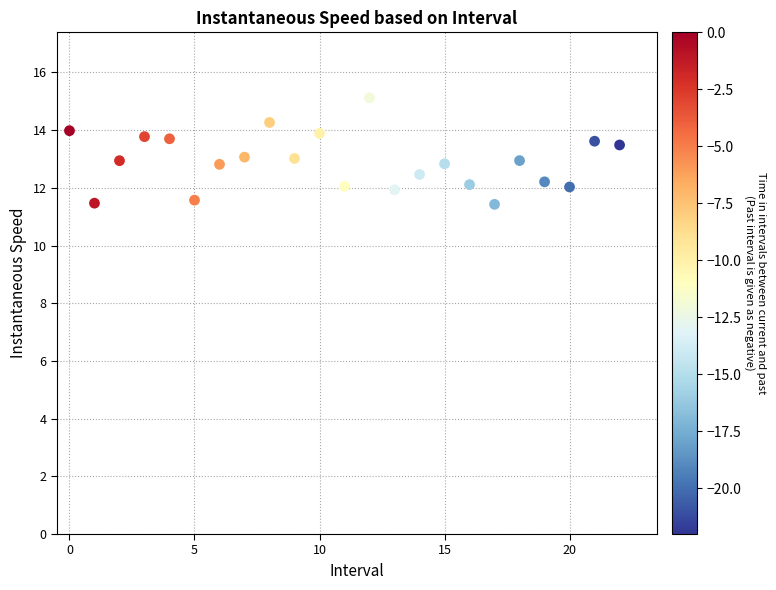

What is the range of Y values (max minus min)?

3.7